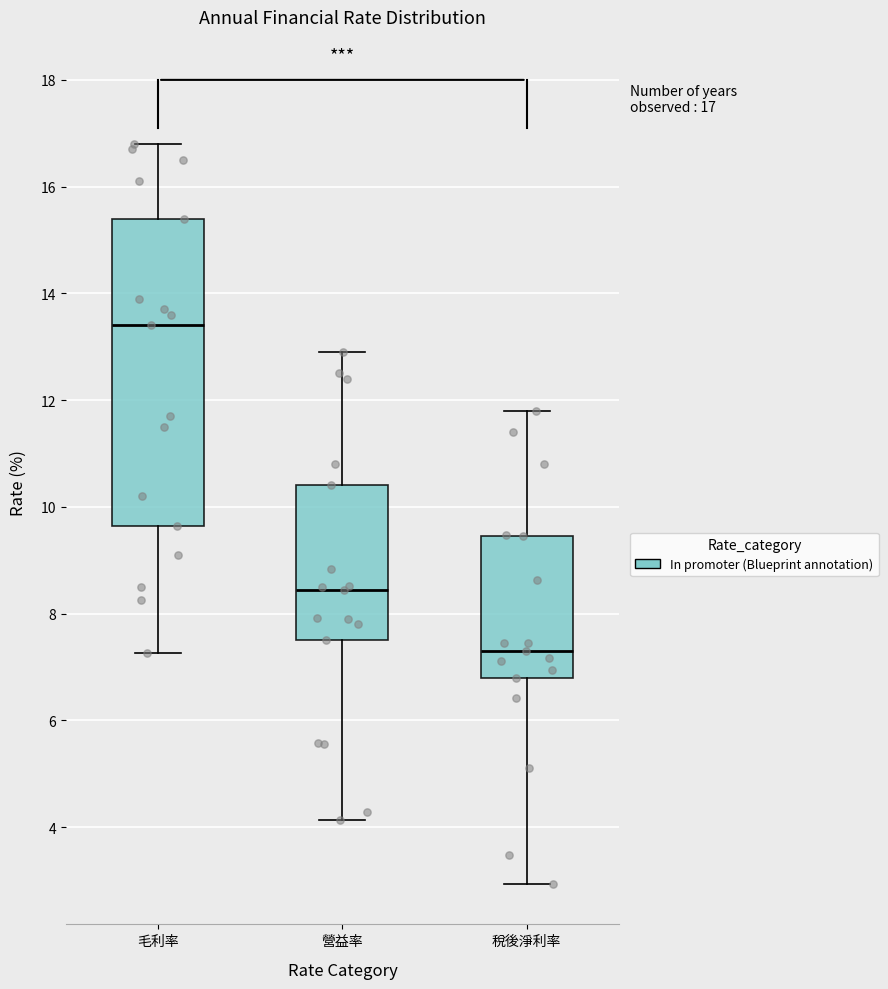

Comparing the boxes themselves (not the whiskers), which one is the tallest?

毛利率